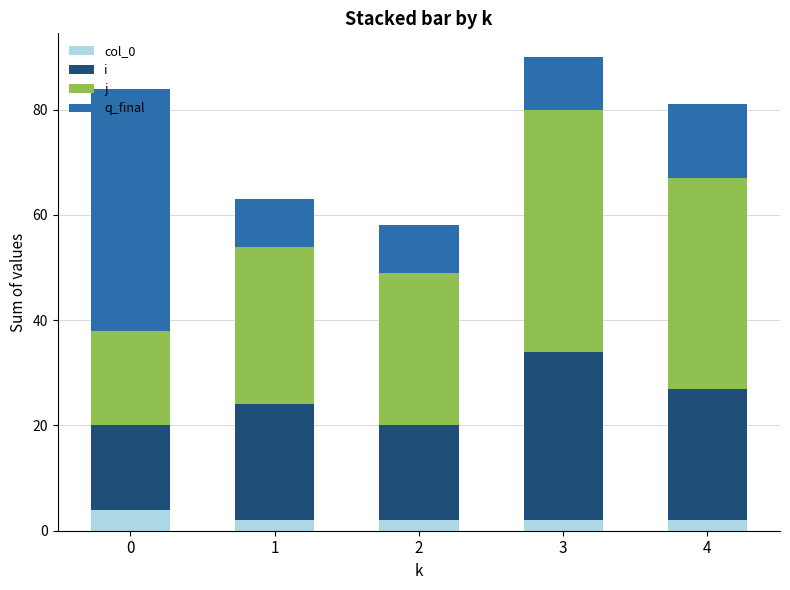

At 1, list the series in order from smallest to largest.

col_0, q_final, i, j